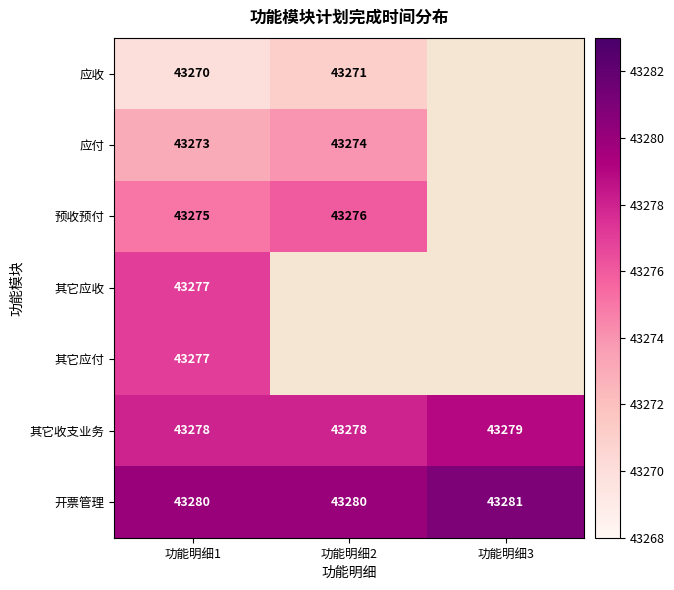

The 其它收支业务 series shows 43278 at 功能明细1. True or false?

True